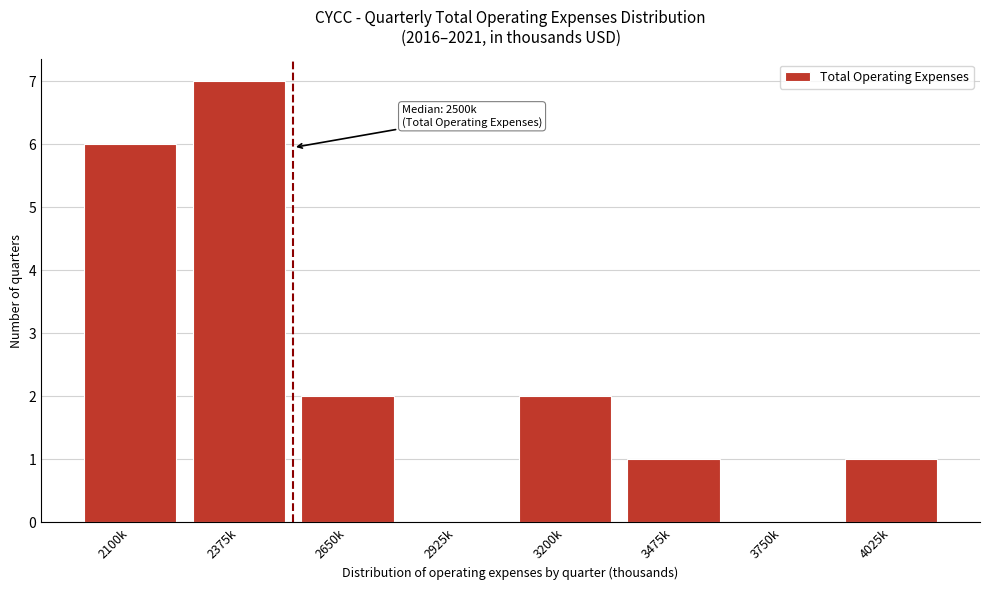

Reading left to right, list all the values displayed in this chart.

2100k=6	2375k=7	2650k=2	2925k=0	3200k=2	3475k=1	3750k=0	4025k=1